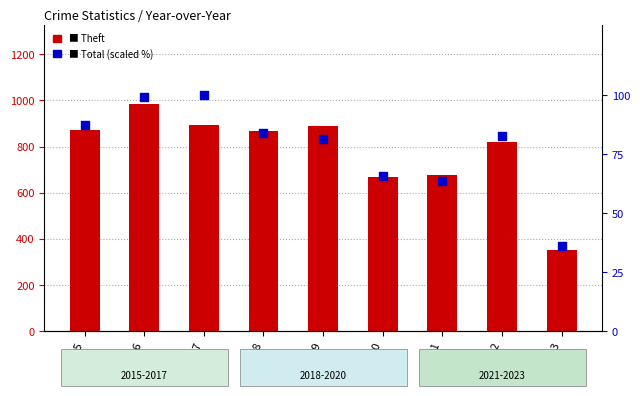

What is the total value across all series at 2020?

731.7